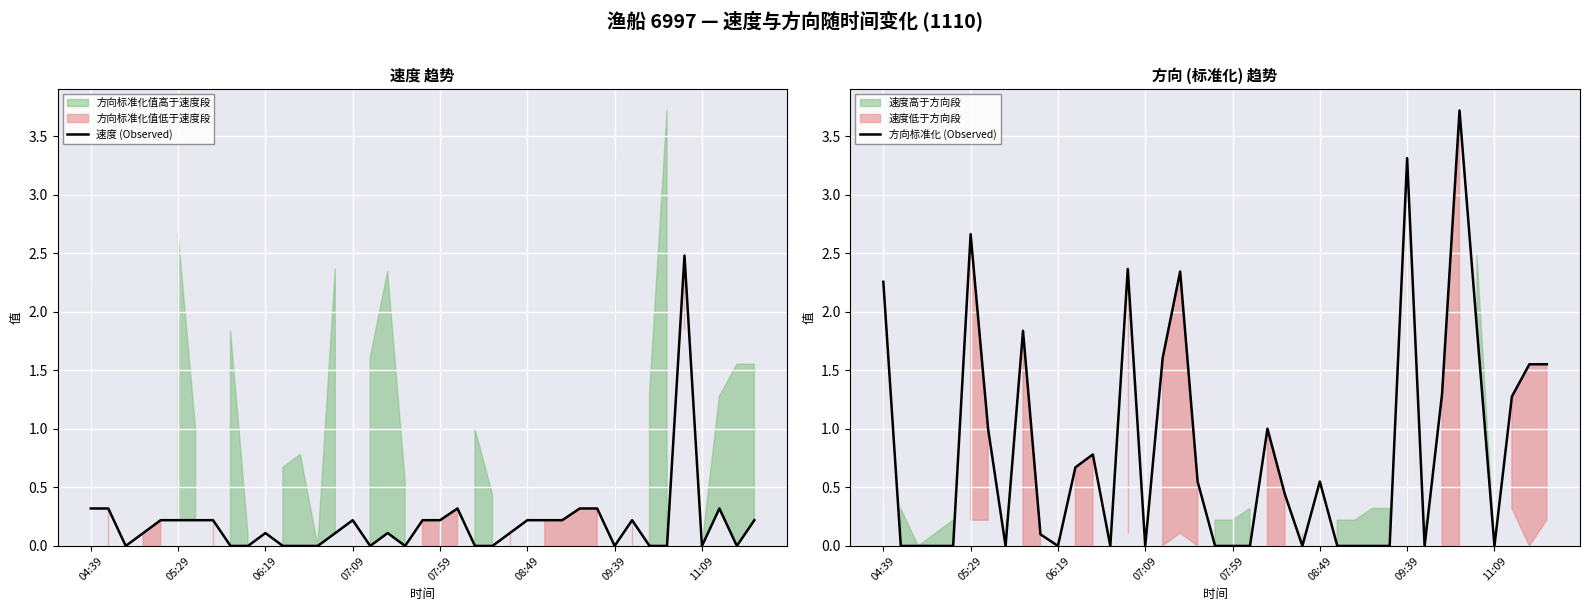

What is the maximum value for 速度 (Observed)?

2.5